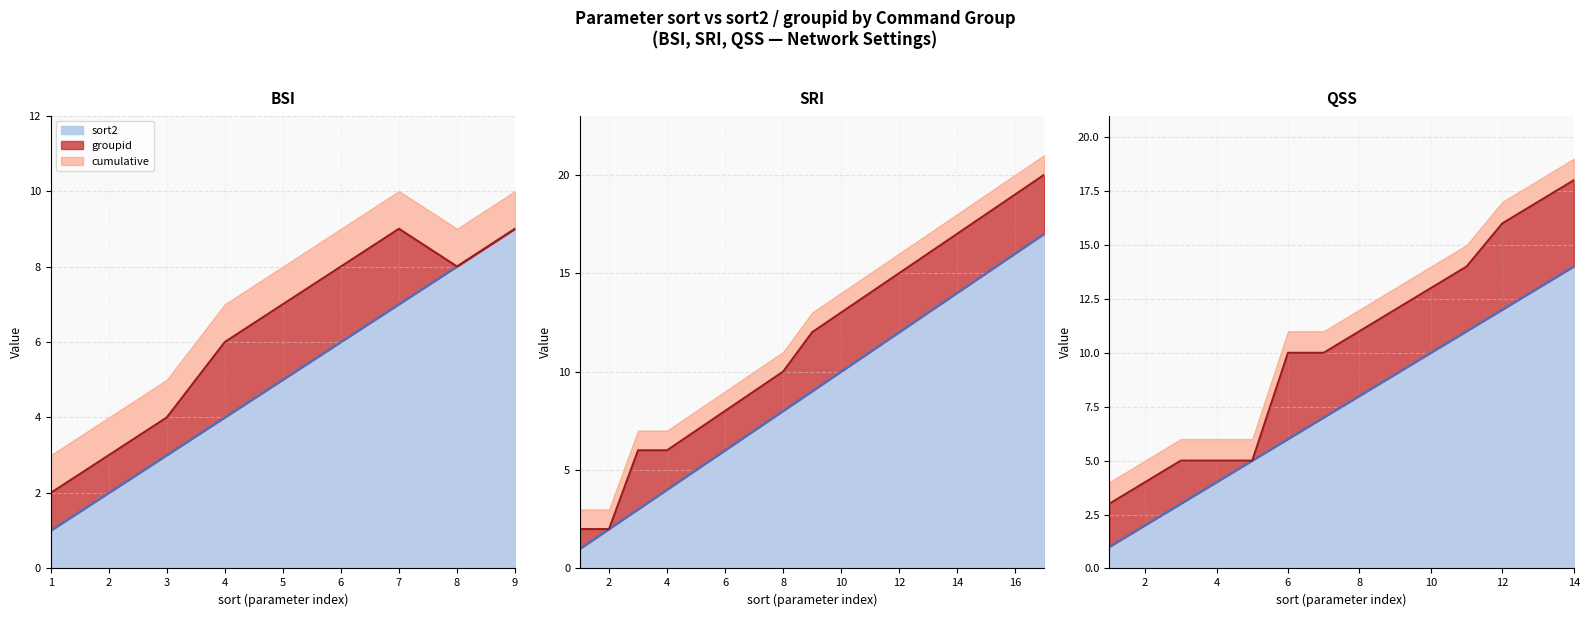

The sort2 line series shows 3 at 5. True or false?

False